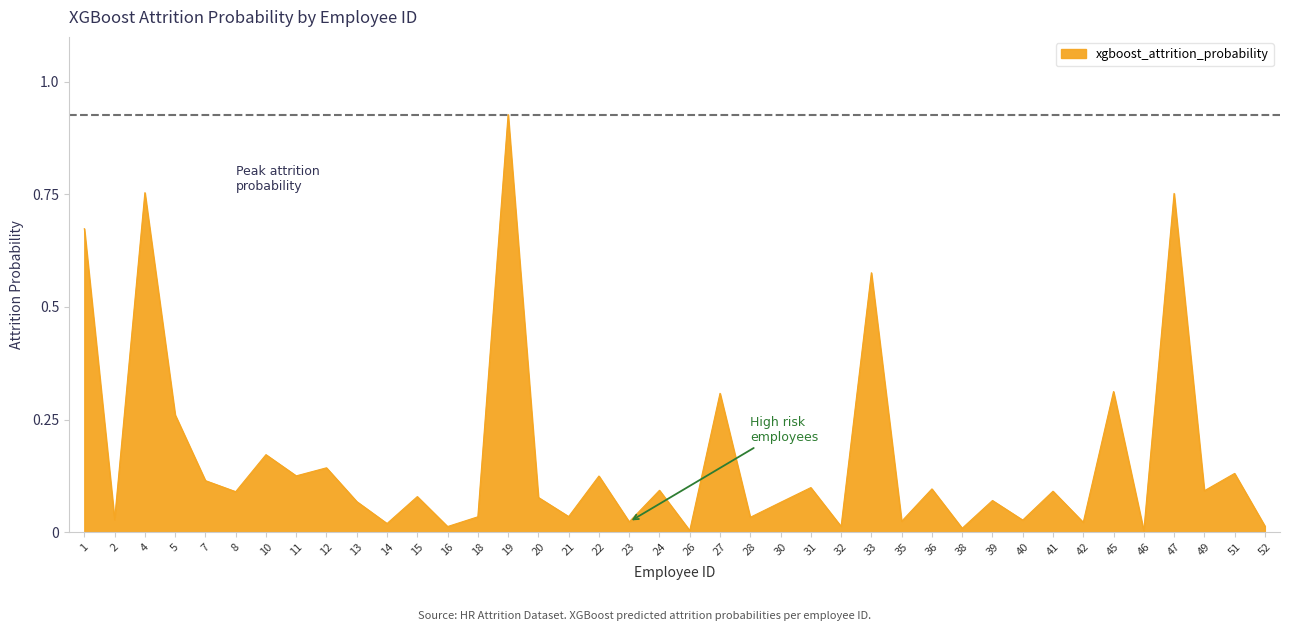

What is the change in value from 23 to 31?

+0.1